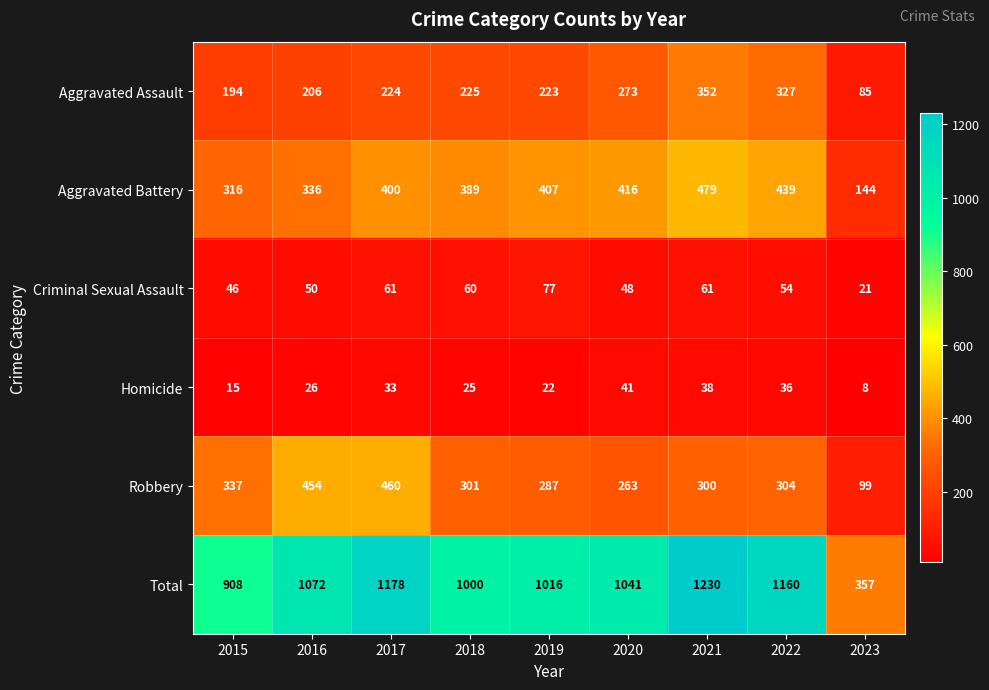

Which series has the widest spread of values?

Total